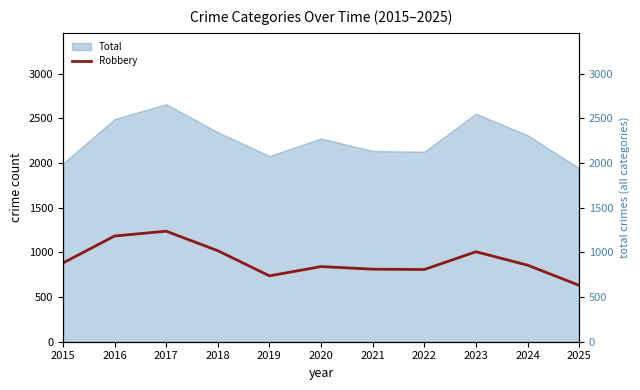

List the labels in order of value, largest first.

2017, 2016, 2018, 2023, 2015, 2024, 2020, 2021, 2022, 2019, 2025